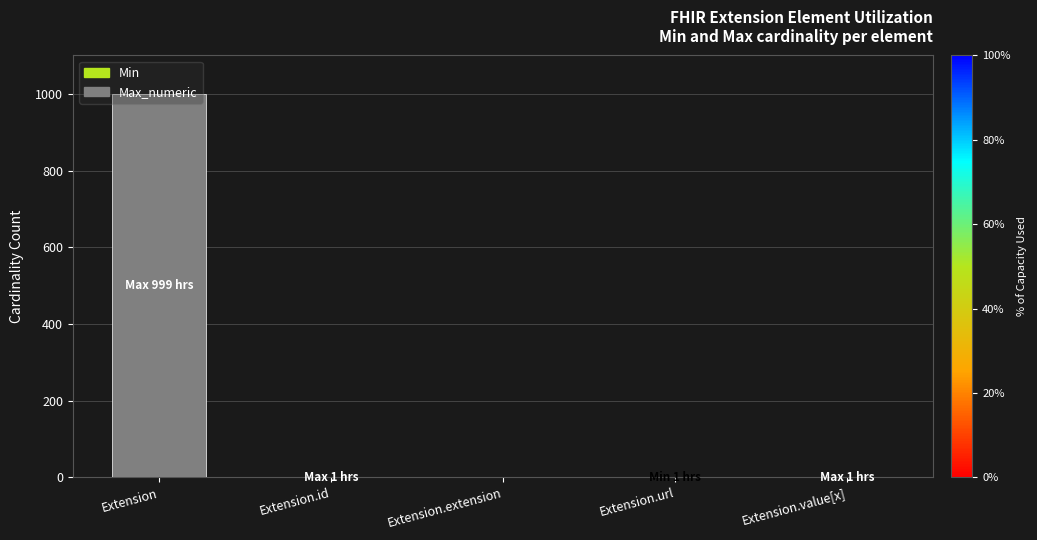

Are the bars horizontal?

No